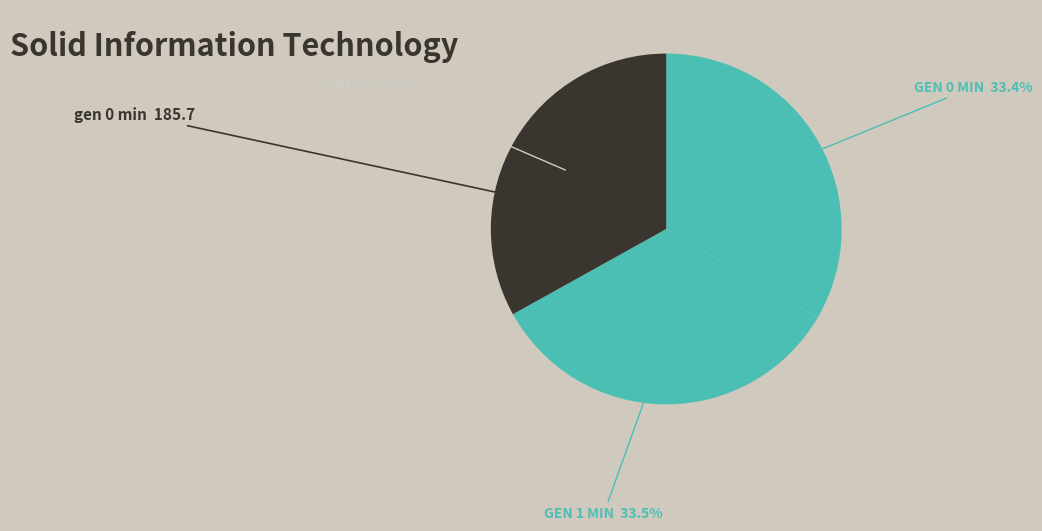

How many slices are in this pie chart?

3